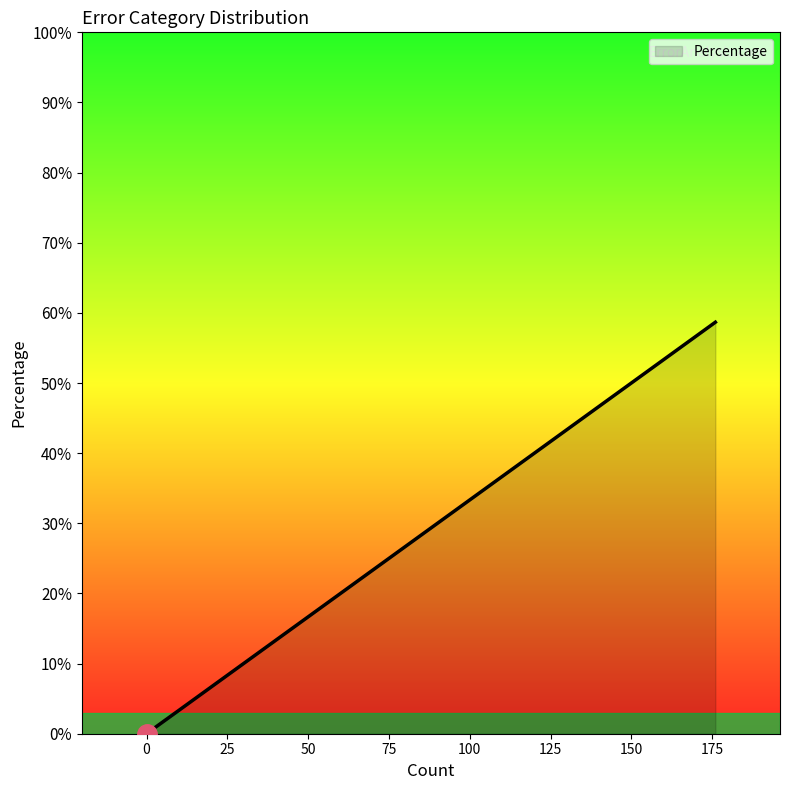

How many interior local peaks (higher than both neighbors) does the data have?

0